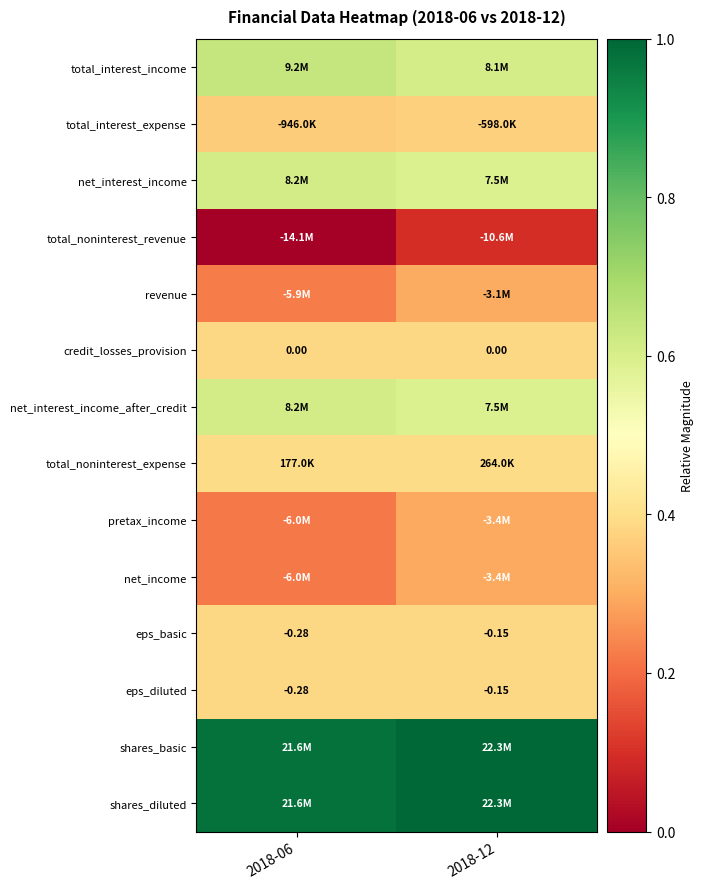

Is the value of credit_losses_provision at 2018-06 greater than the value of eps_diluted at 2018-06?

Yes